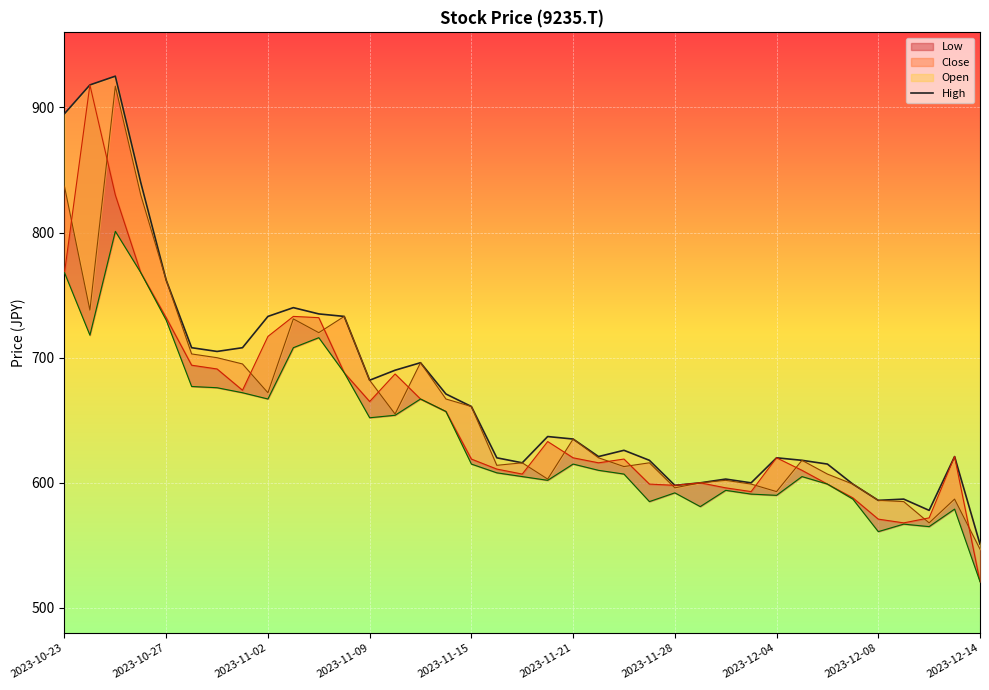

Approximately how many times larger is the value at 27 compared to 26?

1.0